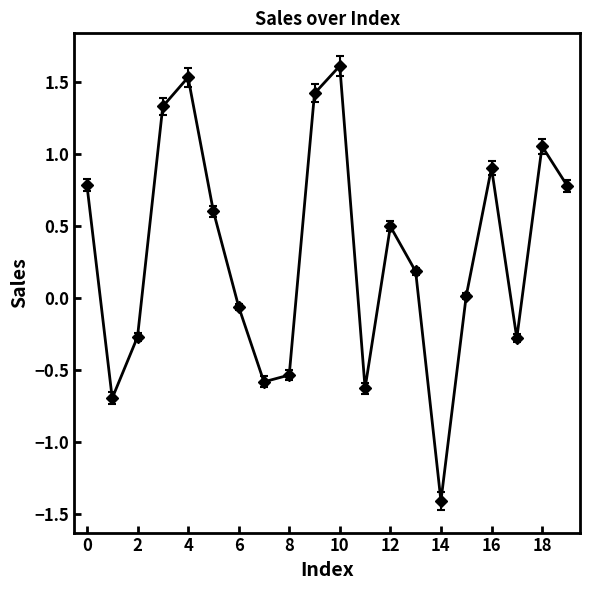

How many values exceed 0?

12